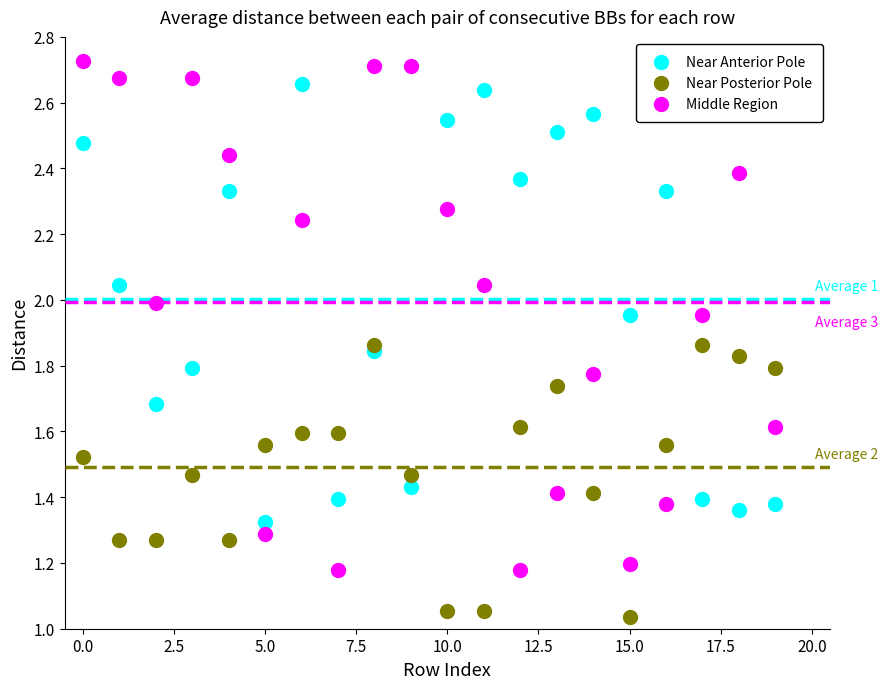

Which series contains the lowest Y value?

Near Posterior Pole